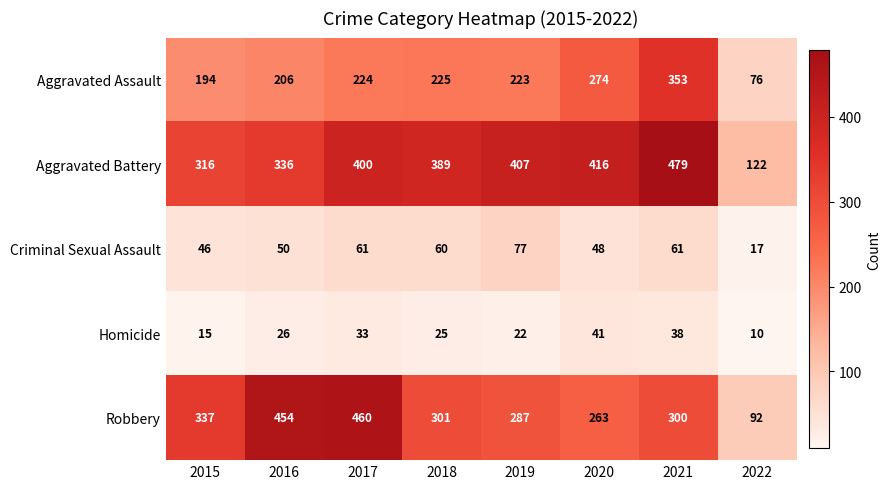

The value of Aggravated Battery at 2021 is 479. True or false?

True